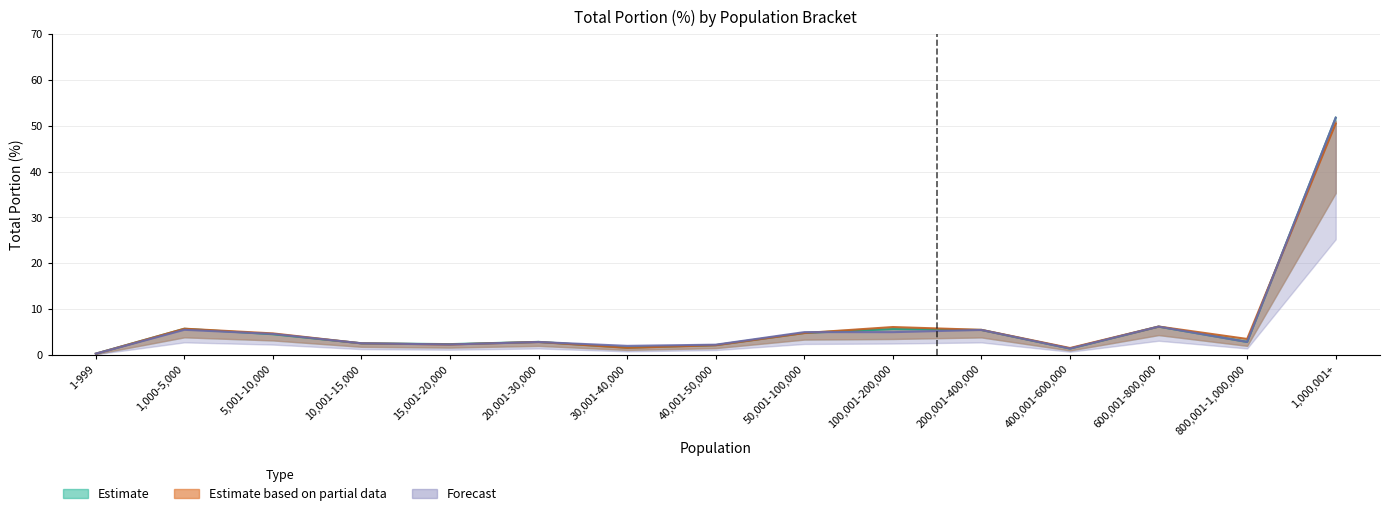

At which label is total_portion_20170616 closest to 26?

600,001-800,000